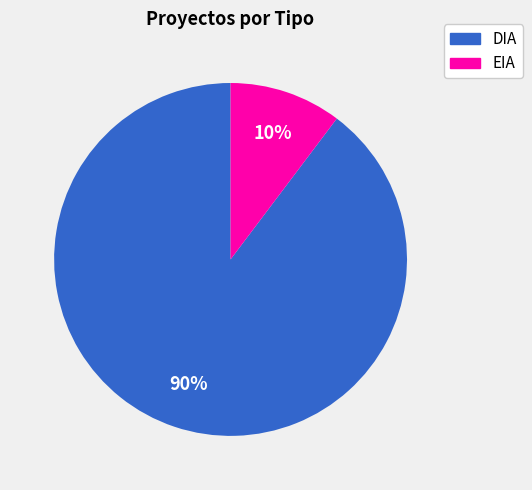

Is it true that EIA is 18% of the pie?

False